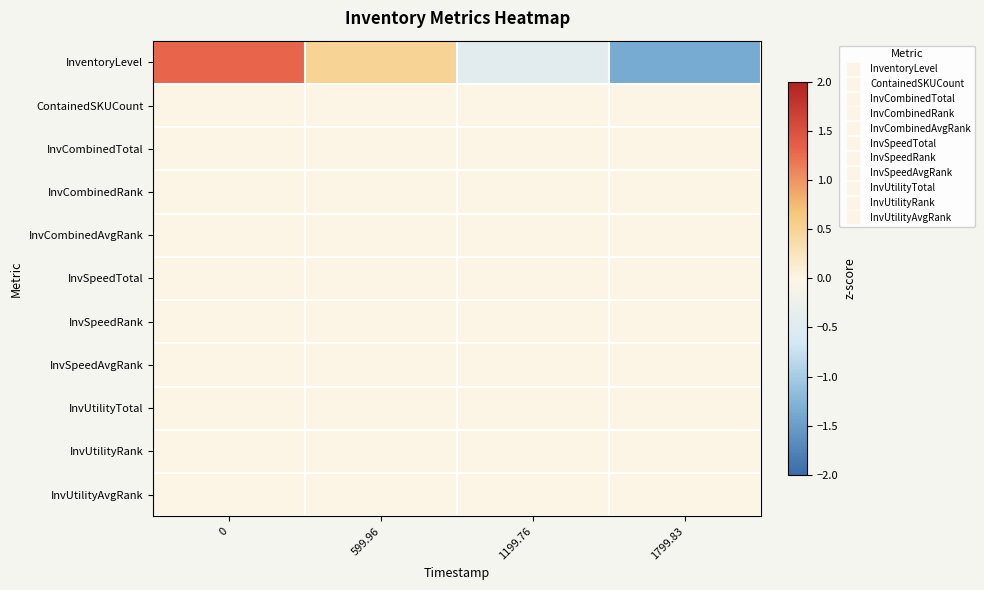

Reading left to right, transcribe all the data shown in this chart.

InventoryLevel: 0=1.3	599.96=0.5	1199.76=-0.4	1799.83=-1.4
ContainedSKUCount: 0=0.0	599.96=0.0	1199.76=0.0	1799.83=0.0
InvCombinedTotal: 0=0.0	599.96=0.0	1199.76=0.0	1799.83=0.0
InvCombinedRank: 0=0.0	599.96=0.0	1199.76=0.0	1799.83=0.0
InvCombinedAvgRank: 0=0.0	599.96=0.0	1199.76=0.0	1799.83=0.0
InvSpeedTotal: 0=0.0	599.96=0.0	1199.76=0.0	1799.83=0.0
InvSpeedRank: 0=0.0	599.96=0.0	1199.76=0.0	1799.83=0.0
InvSpeedAvgRank: 0=0.0	599.96=0.0	1199.76=0.0	1799.83=0.0
InvUtilityTotal: 0=0.0	599.96=0.0	1199.76=0.0	1799.83=0.0
InvUtilityRank: 0=0.0	599.96=0.0	1199.76=0.0	1799.83=0.0
InvUtilityAvgRank: 0=0.0	599.96=0.0	1199.76=0.0	1799.83=0.0